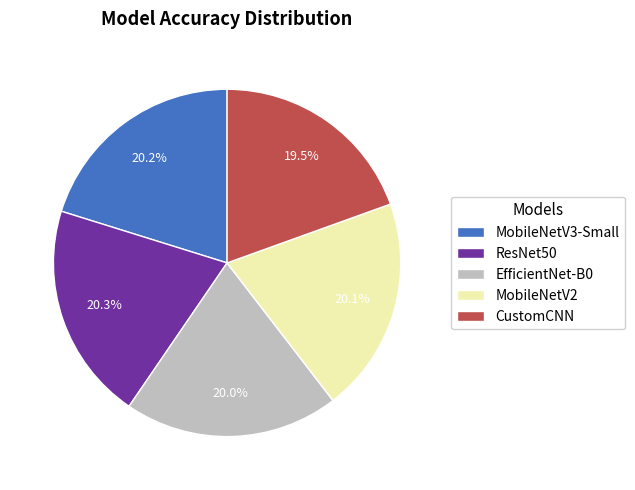

What is the ratio of the value at ResNet50 to the value at CustomCNN?

1.0